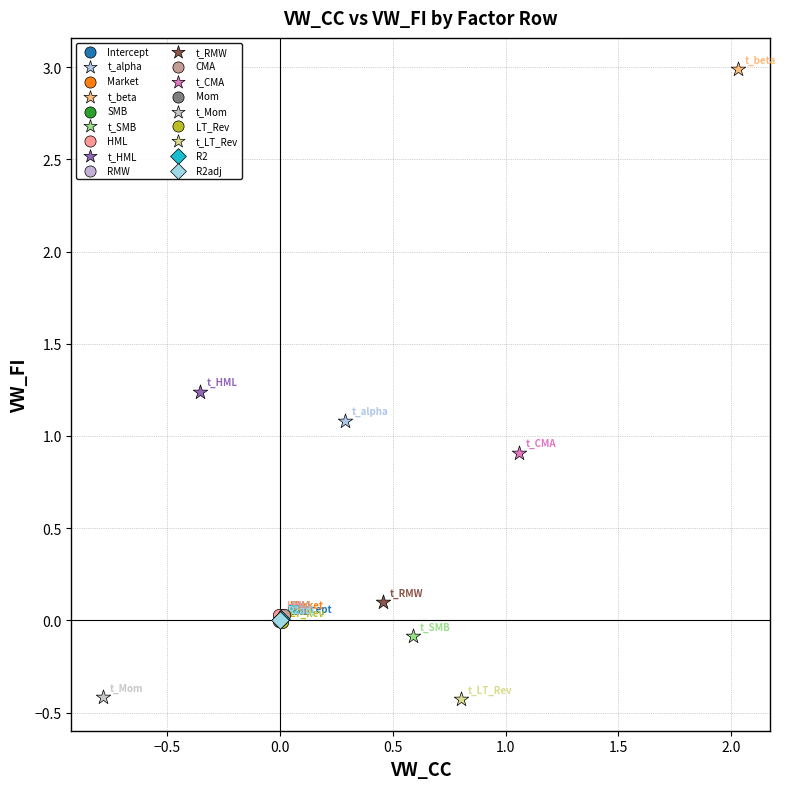

Which series contains the highest Y value?

t_beta